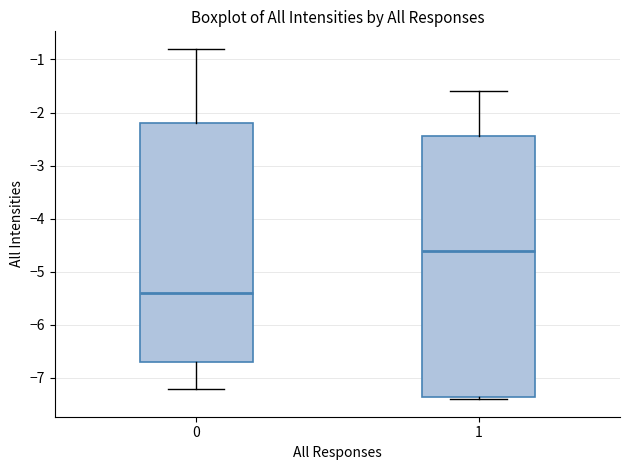

Reading left to right, read every box against the y-axis: the position of its median line, the range the box covers, and the ends of its whiskers. The values are not printed on the chart, so give them approximately, as read against the axis.

0: median -5.4, box -6.7 to -2.2, whiskers -7.2 to -0.8
1: median -4.6, box -7.3 to -2.4, whiskers -7.4 to -1.6